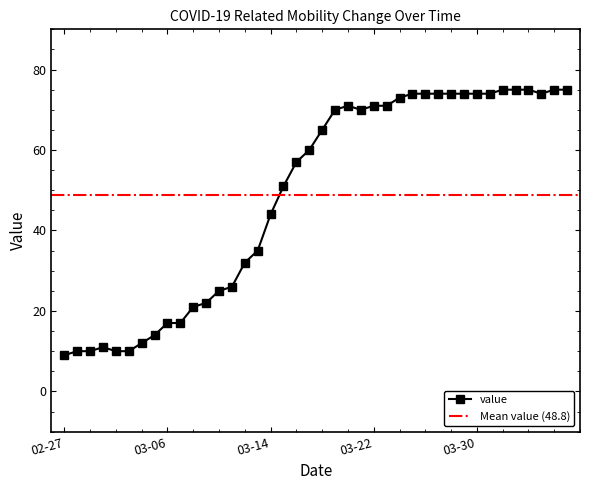

Where is value nearest to the value 42?

03-14